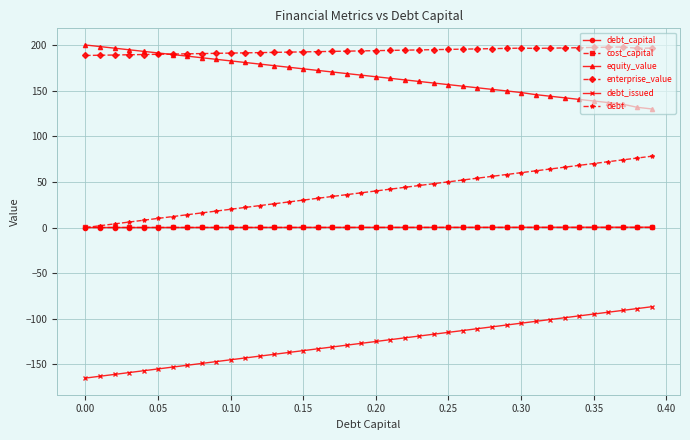

How many distinct data groups are displayed?

6